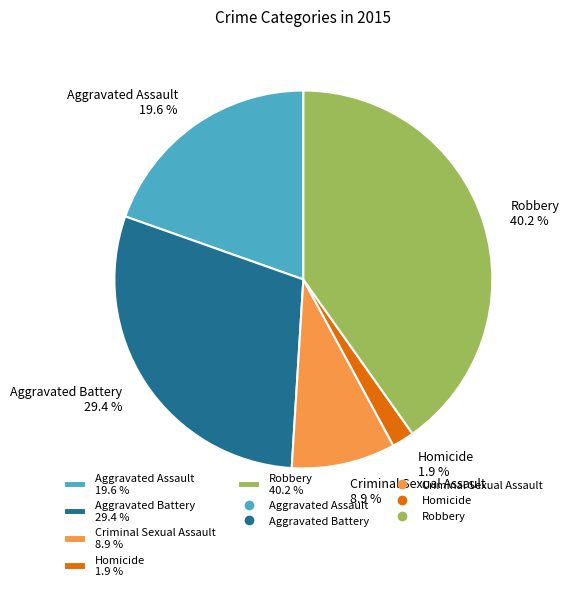

To the nearest percent, what percentage of the pie is Aggravated Assault?

20%